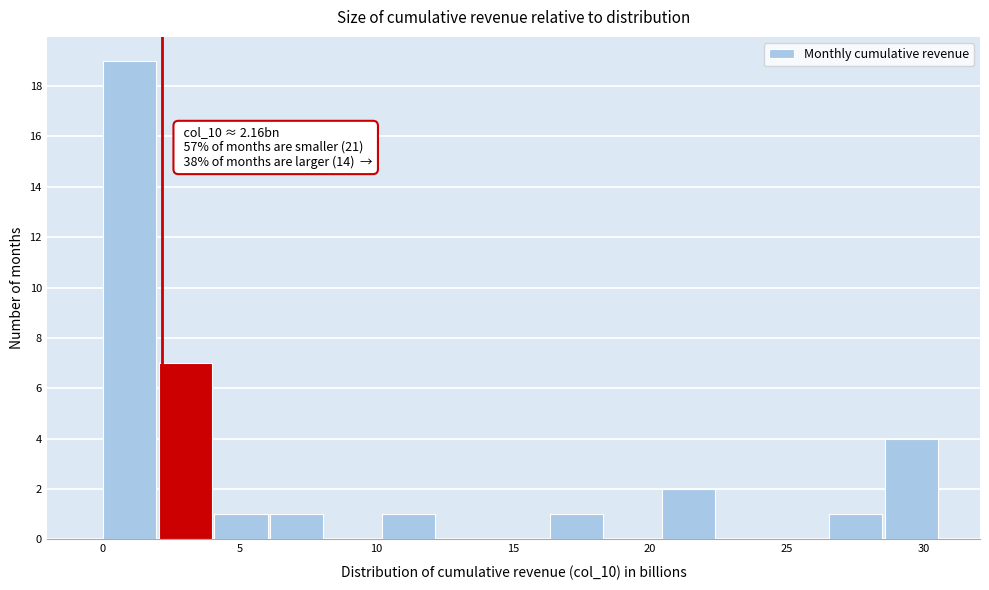

Over which range of the x-axis is the bar tallest?

0.0 to 2.0